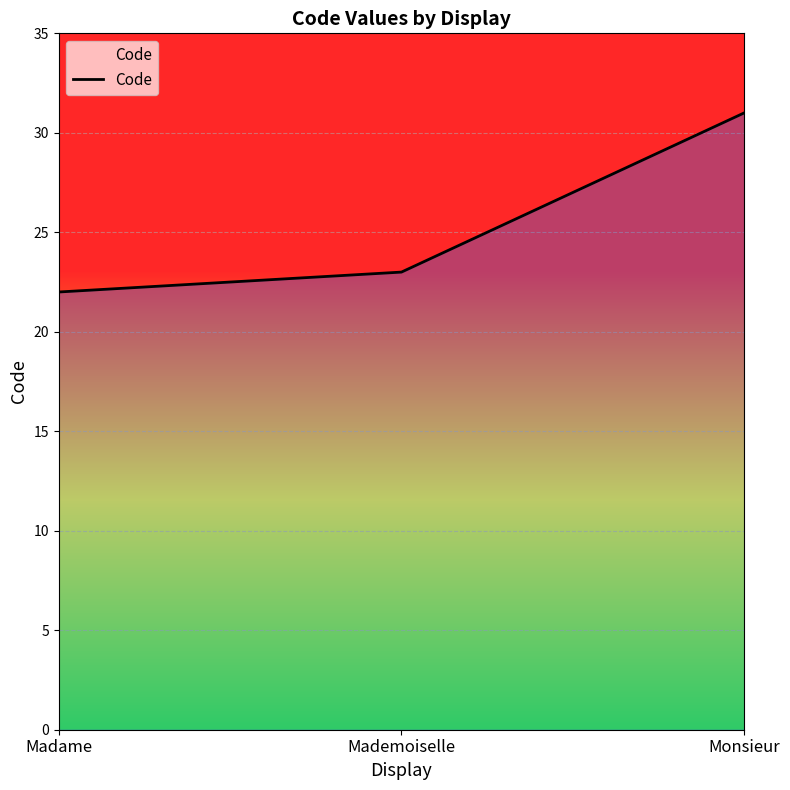

What is the smallest value displayed?

22